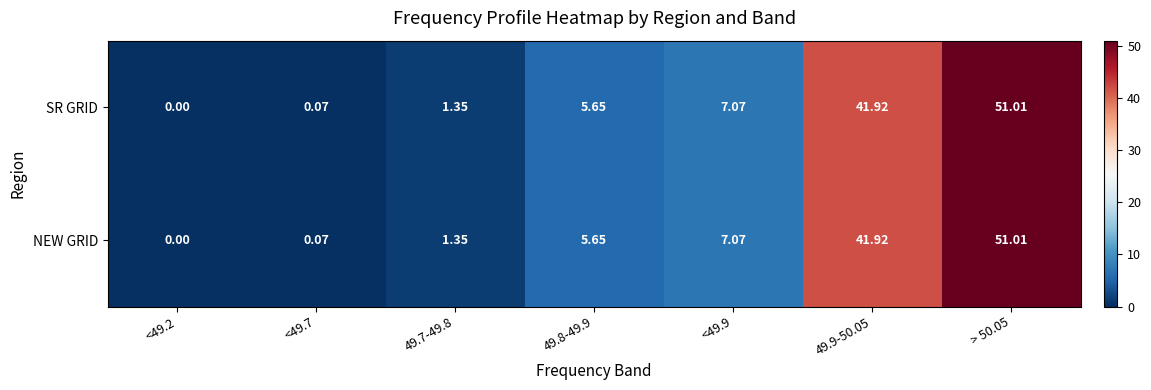

Count the number of categories in the chart.

7